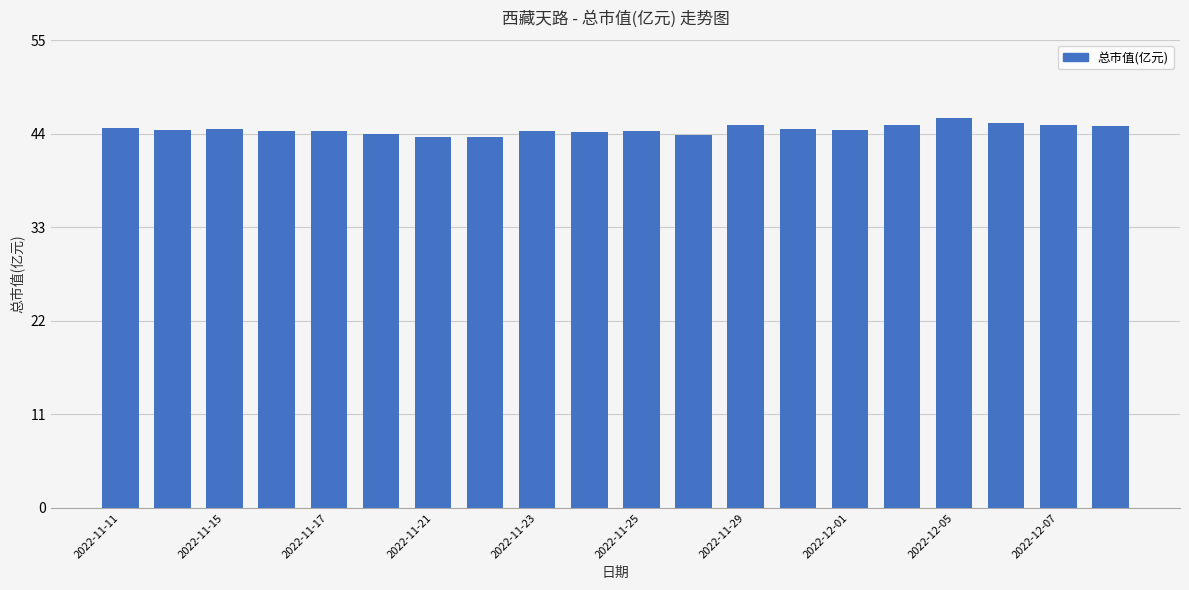

What is the greatest value displayed?

45.9